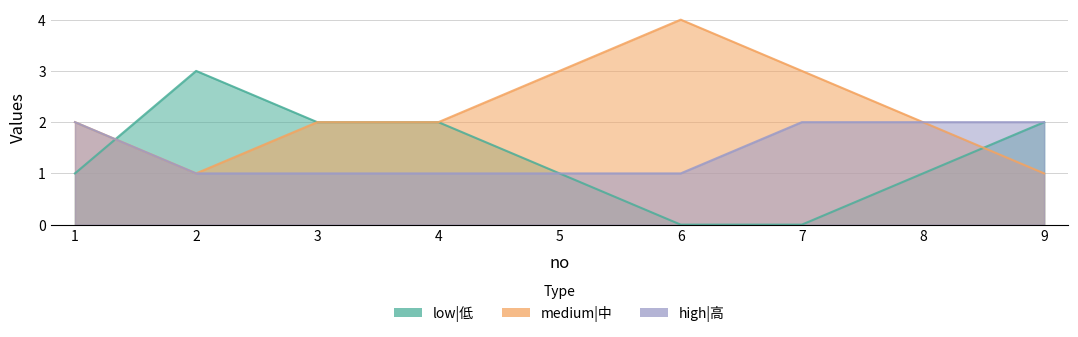

True or false: medium|中 and high|高 intersect in this chart.

False